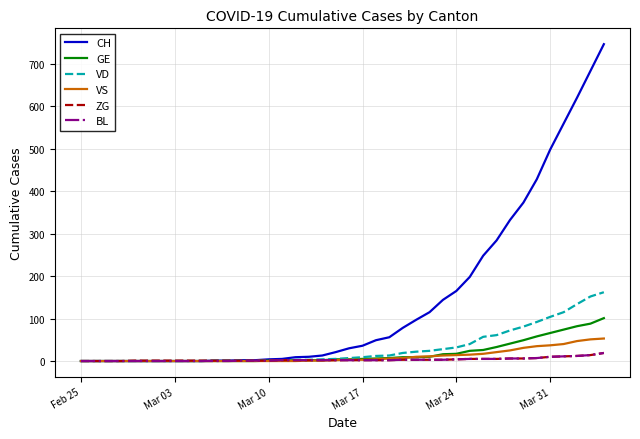

What is the difference between the maximum and minimum values in the ZG series?

19